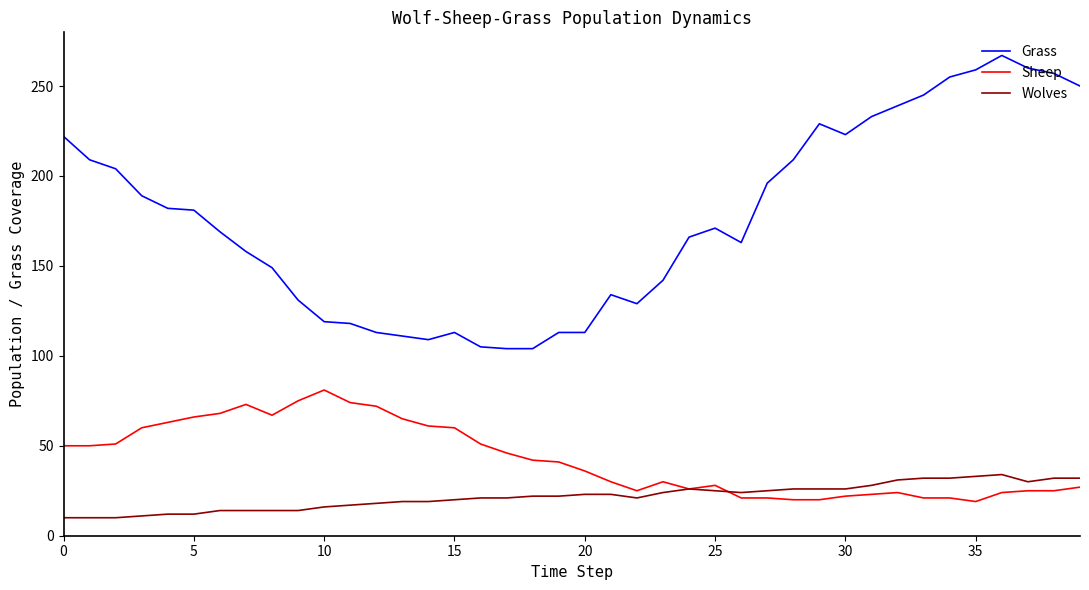

True or false: Wolves and Grass cross at least once.

False